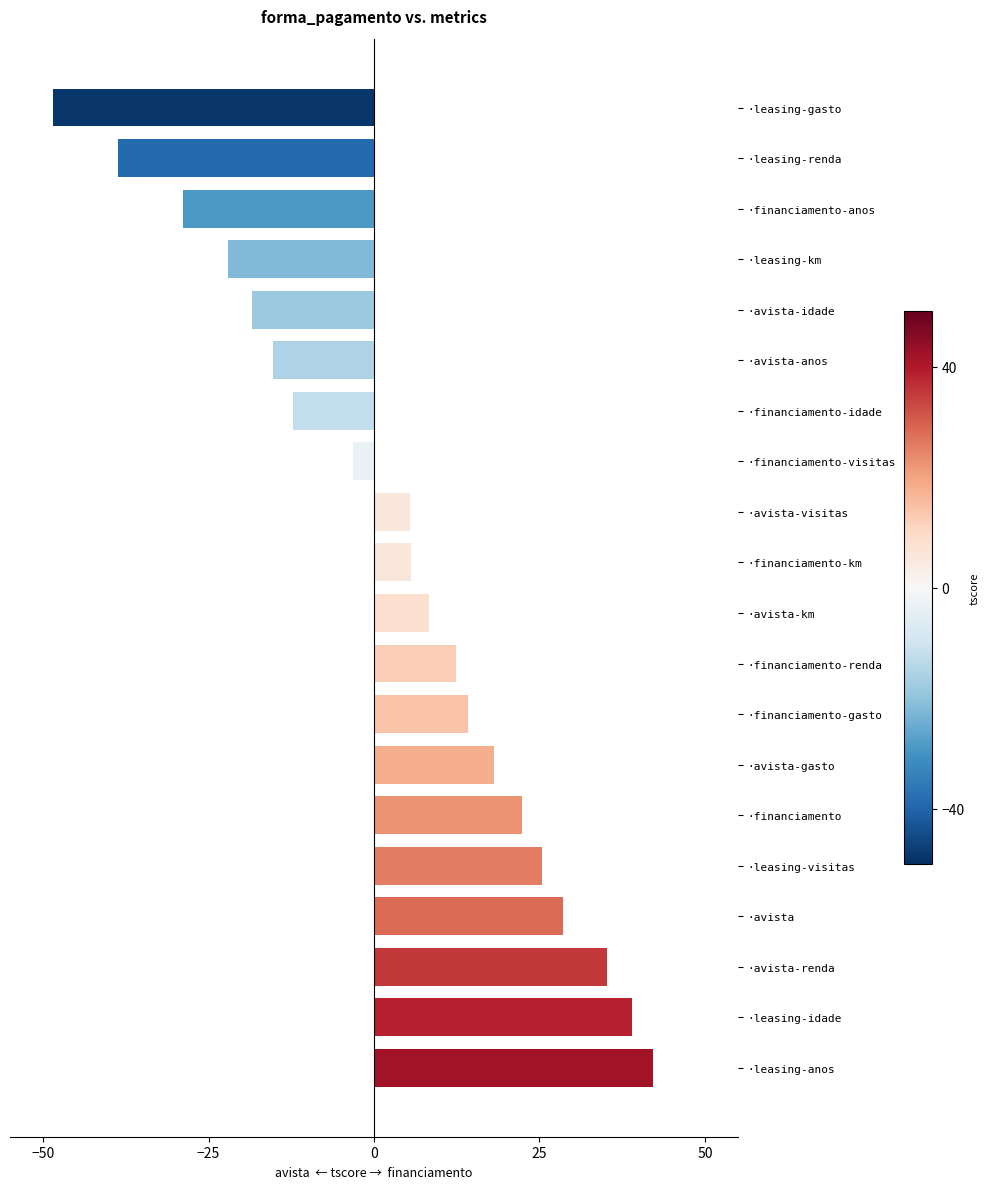

Are the bars horizontal?

Yes